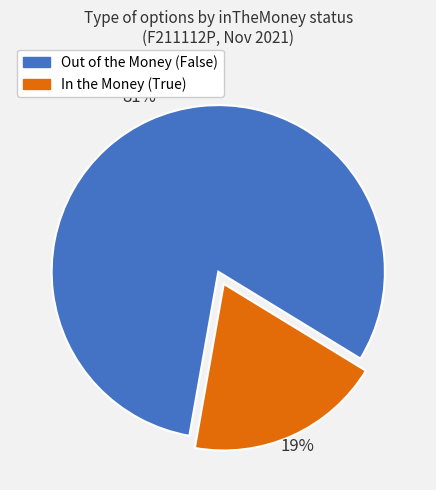

To the nearest percent, what is the average slice percentage?

50%